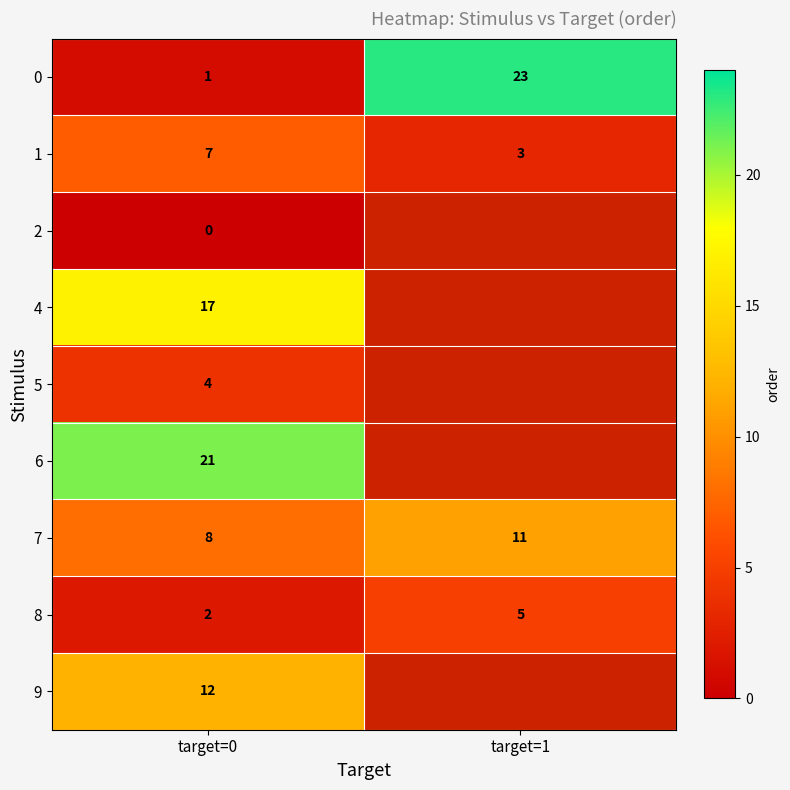

How many data points in 8 are less than 5?

1